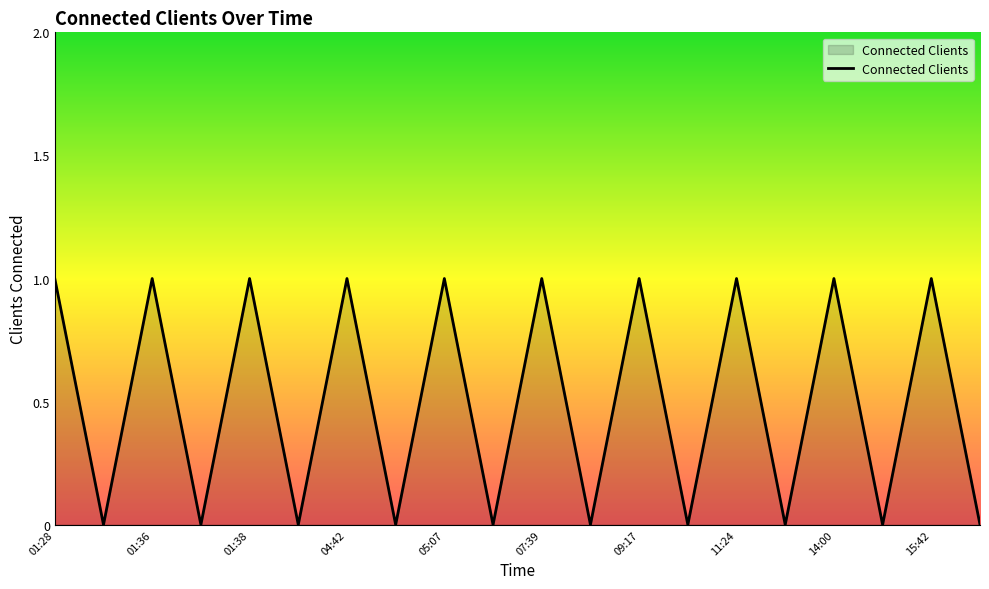

How many lines are shown in the chart?

1